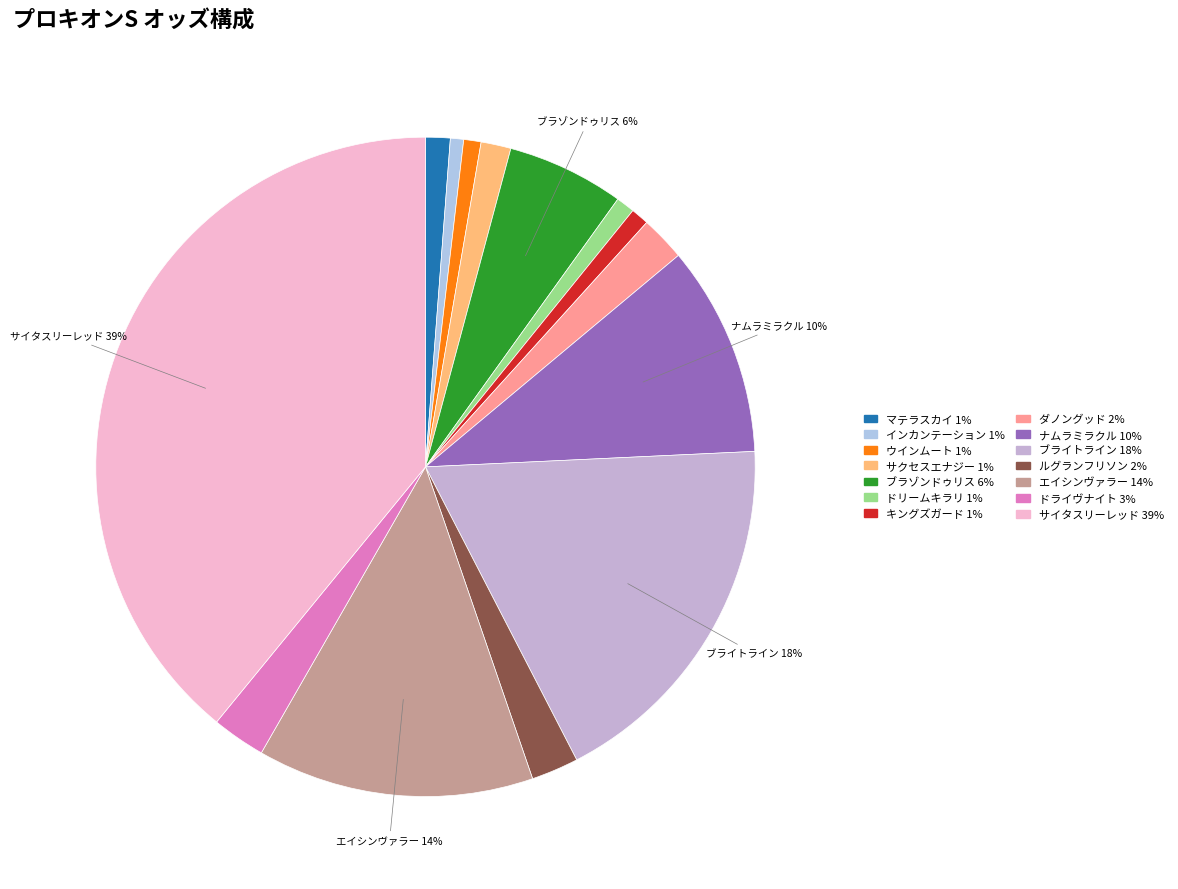

To the nearest percent, what is the difference between the largest and smallest slice percentages?

38%